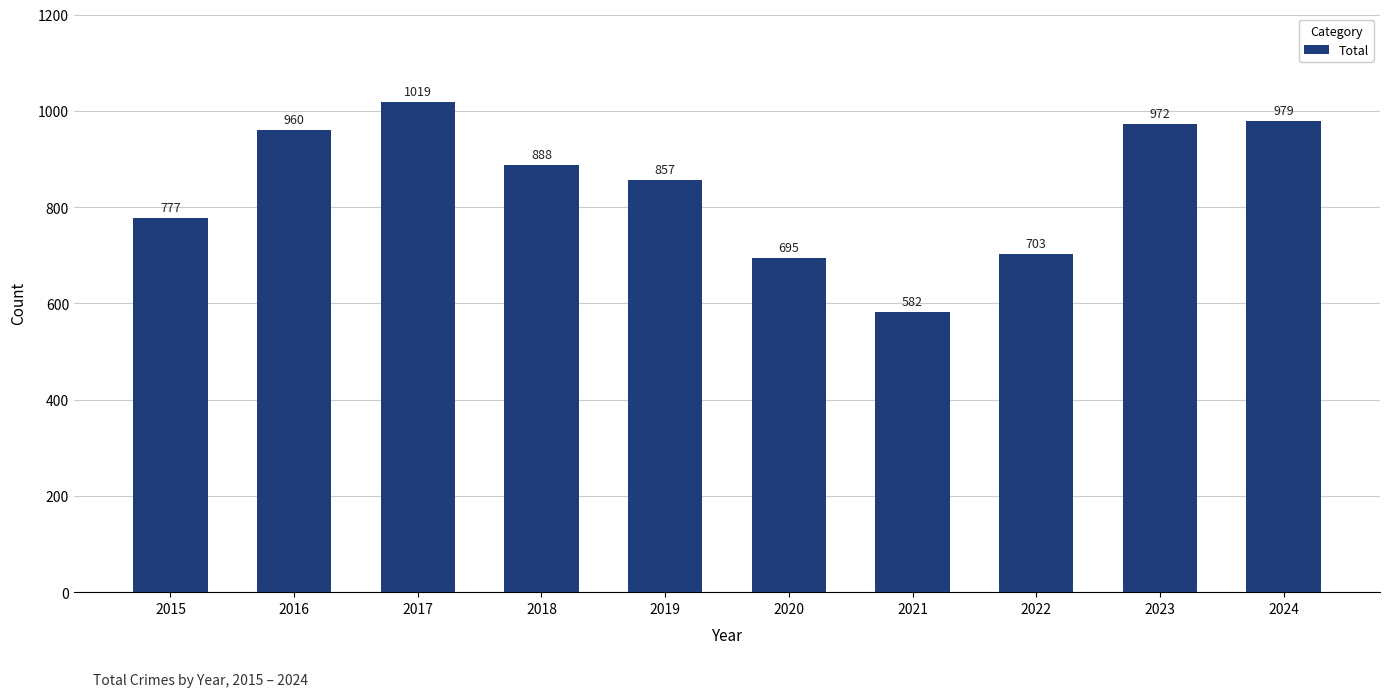

Which label corresponds to the smallest value in the chart?

2021